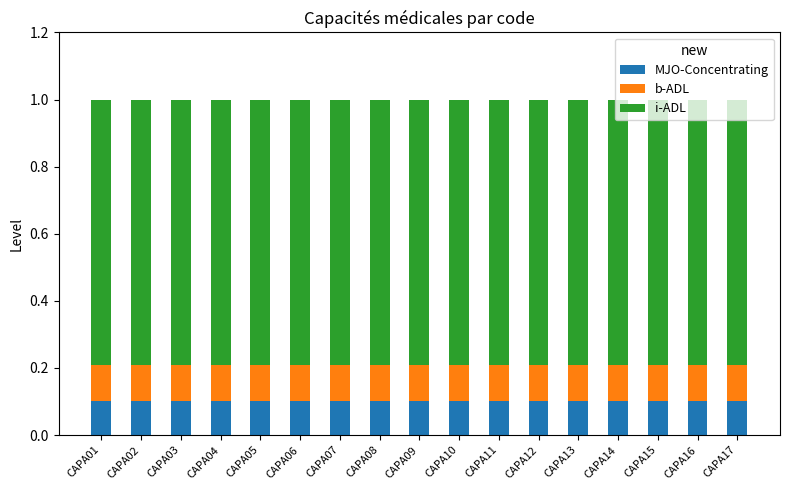

What is the total value across all series at CAPA09?

1.0